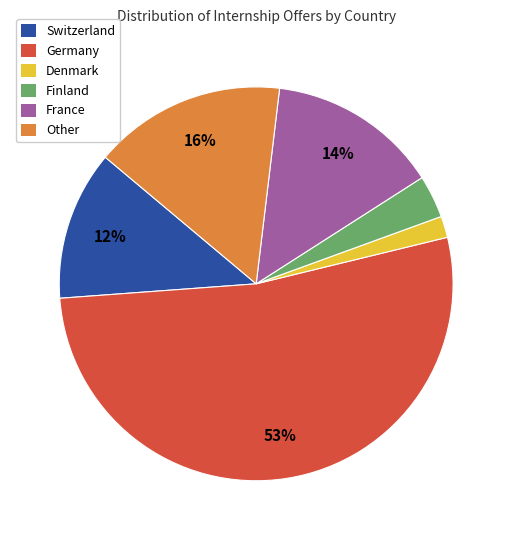

How many slices are in this pie chart?

6